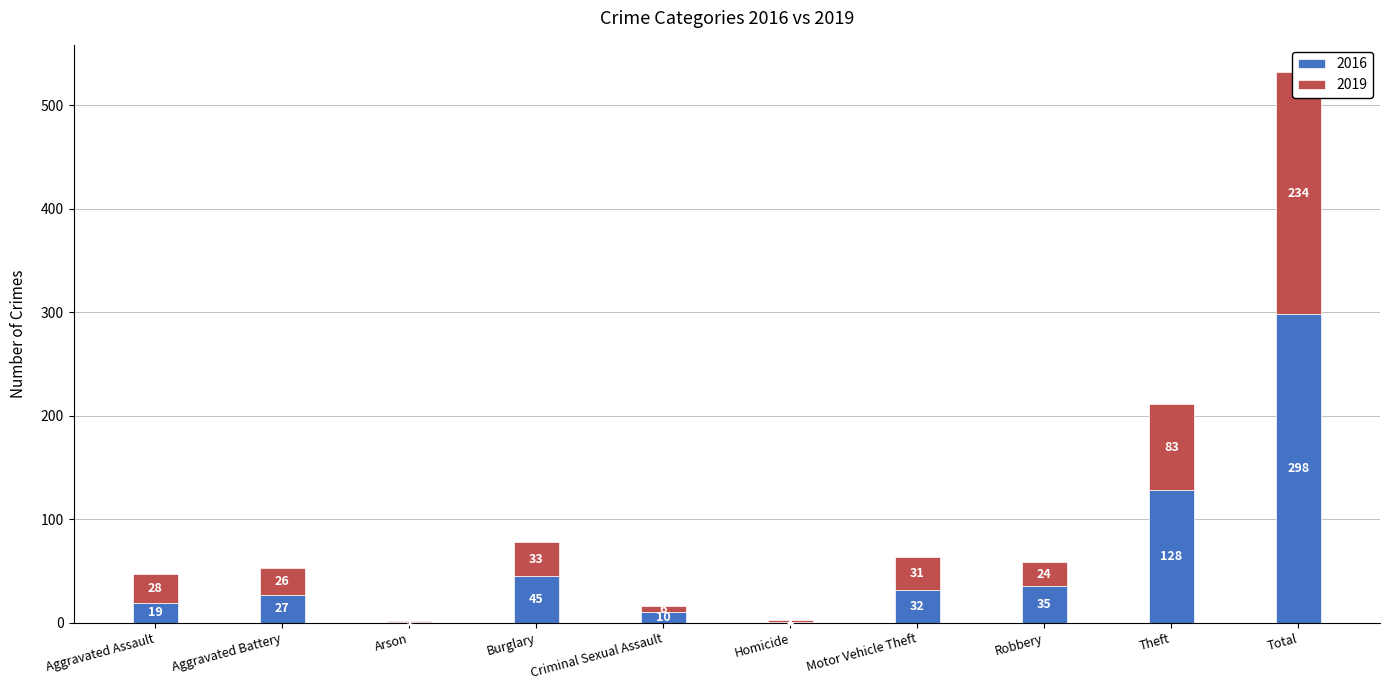

What is the value of the 2016 bar at the 7th from the left?

32